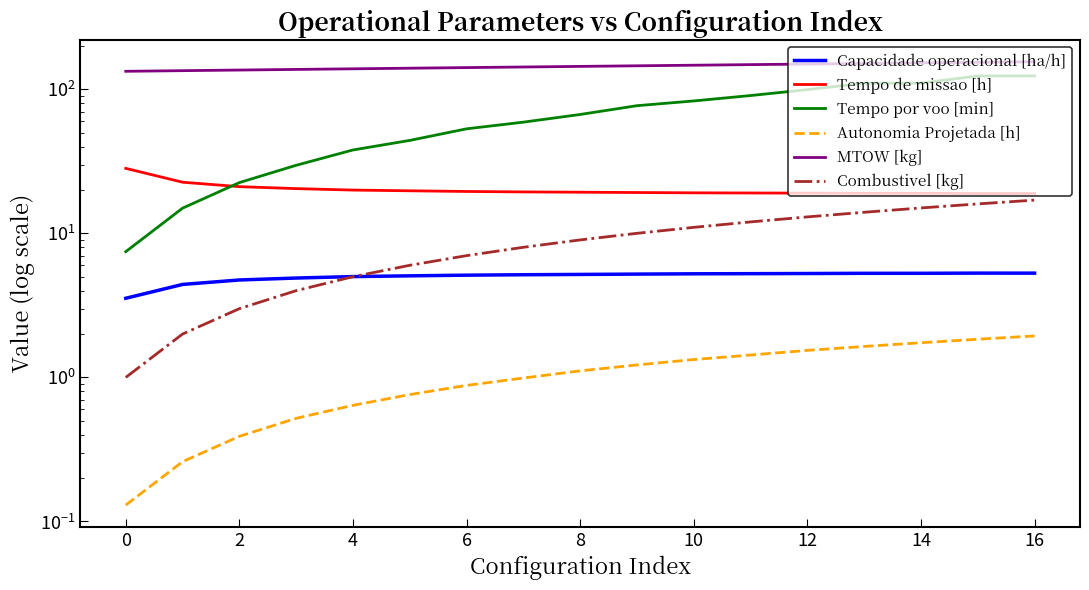

What are all the series names shown in the legend?

Capacidade operacional [ha/h], Tempo de missao [h], Tempo por voo [min], Autonomia Projetada [h], MTOW [kg], Combustivel [kg]